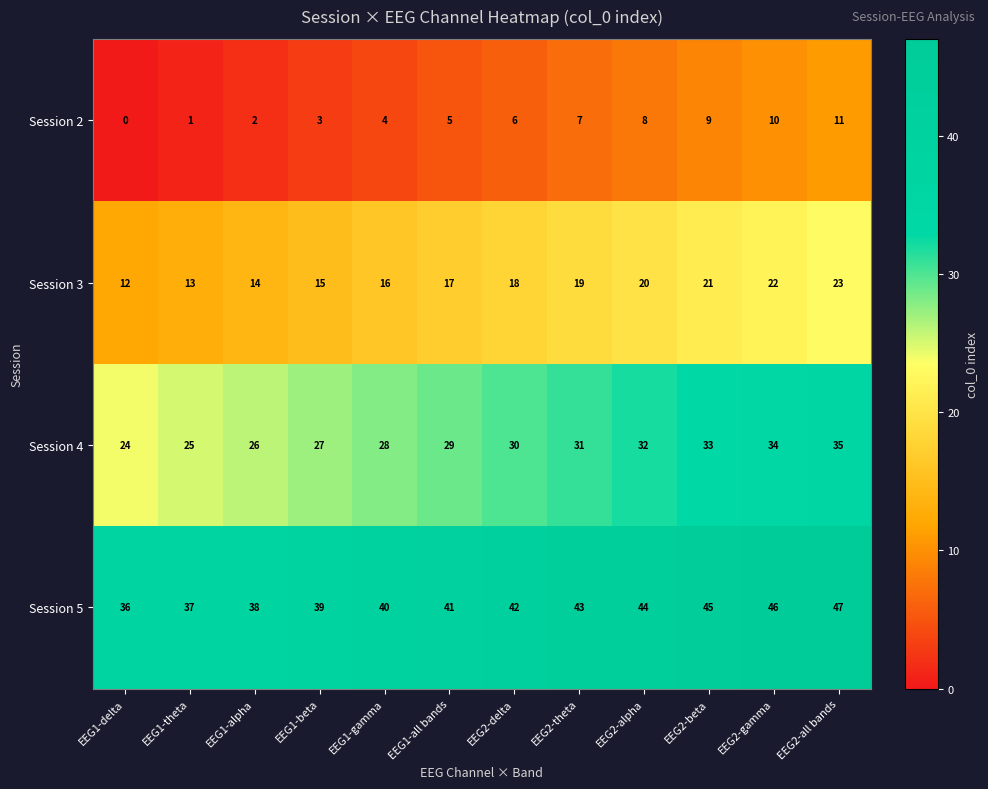

What is the greatest value displayed?

47